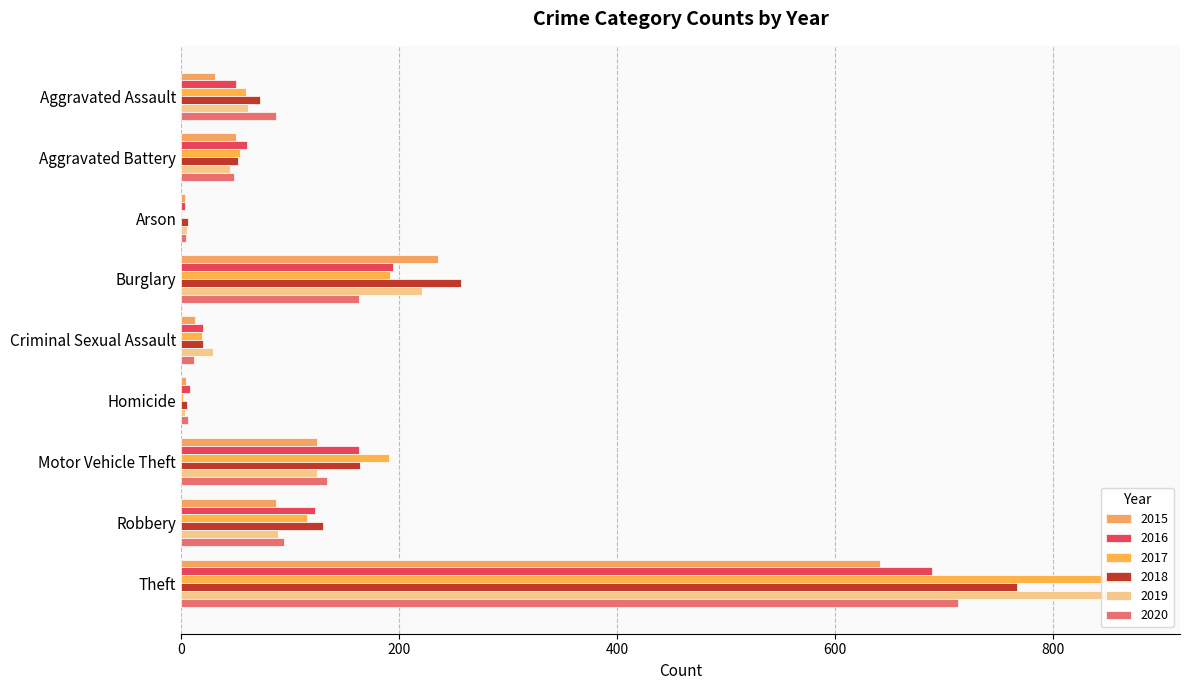

Which series has the widest spread of values?

2017